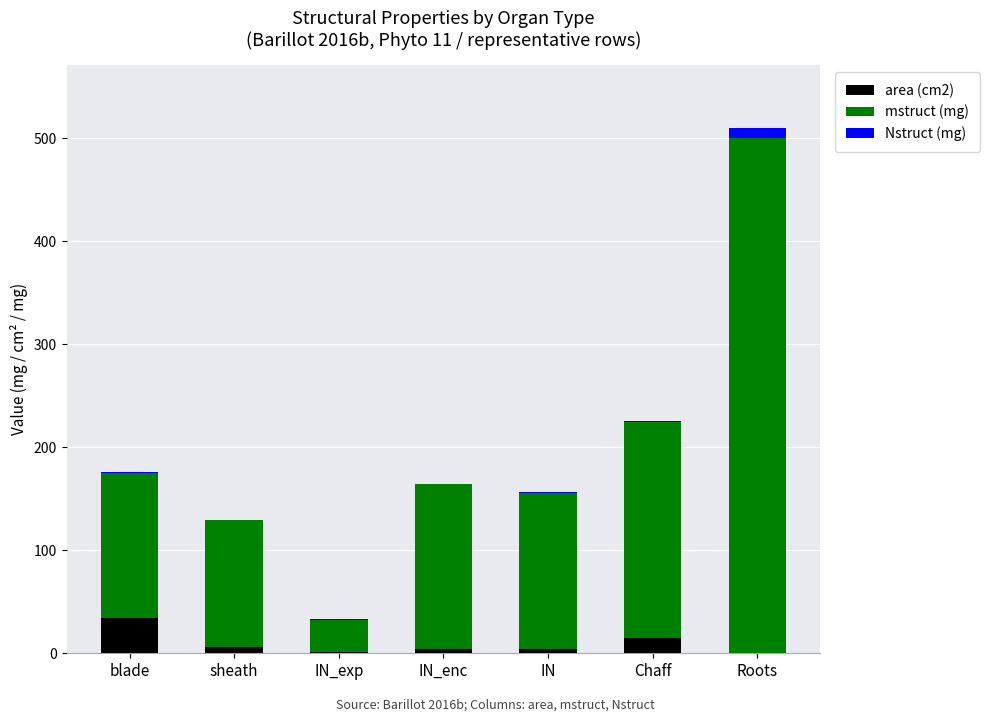

What is the sum of all area (cm2) values?

64.4